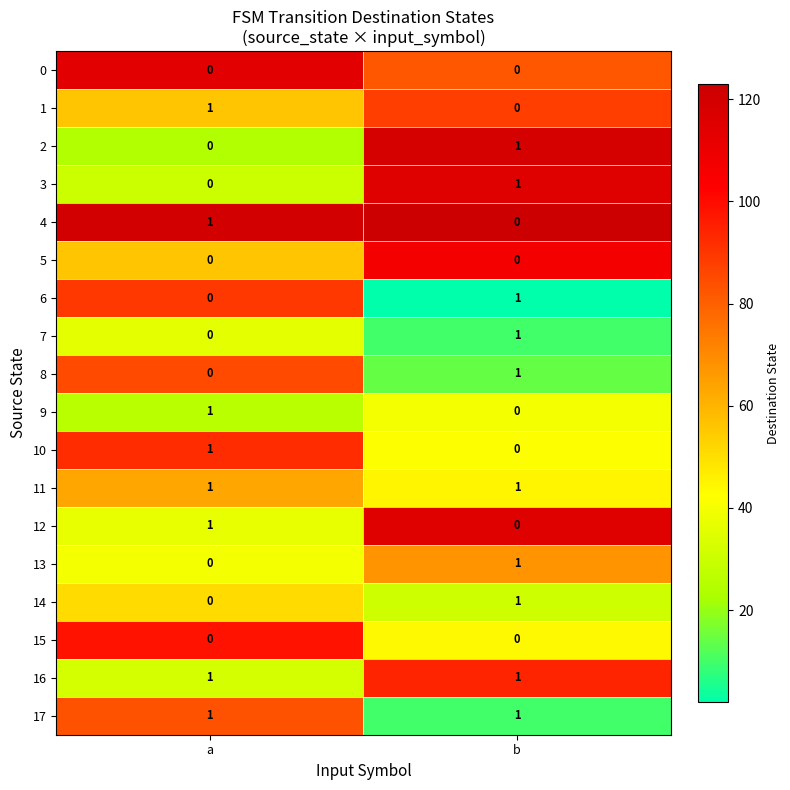

What is the smallest value displayed?

0